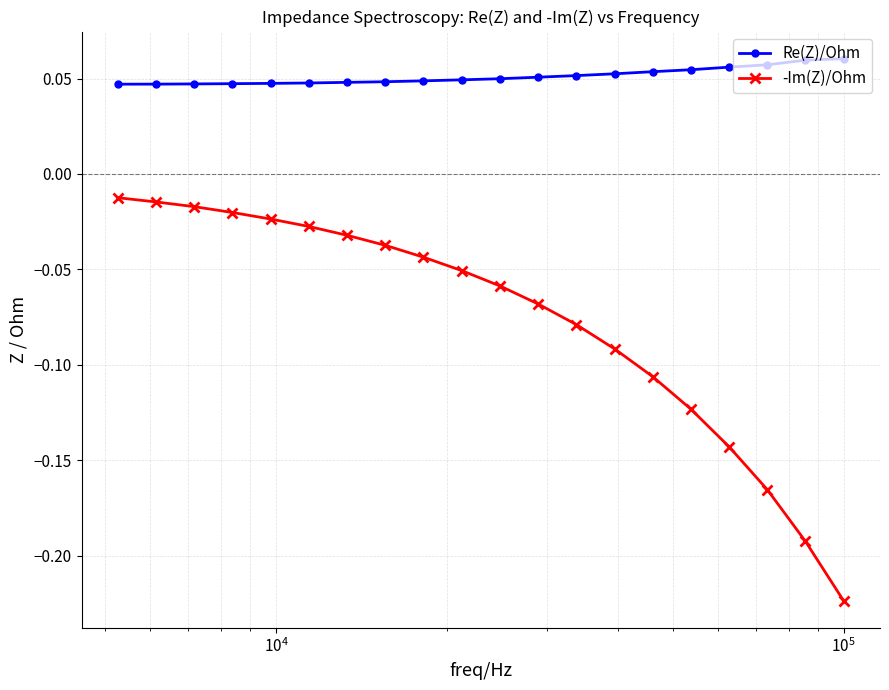

Which series has the largest total across all categories?

Re(Z)/Ohm